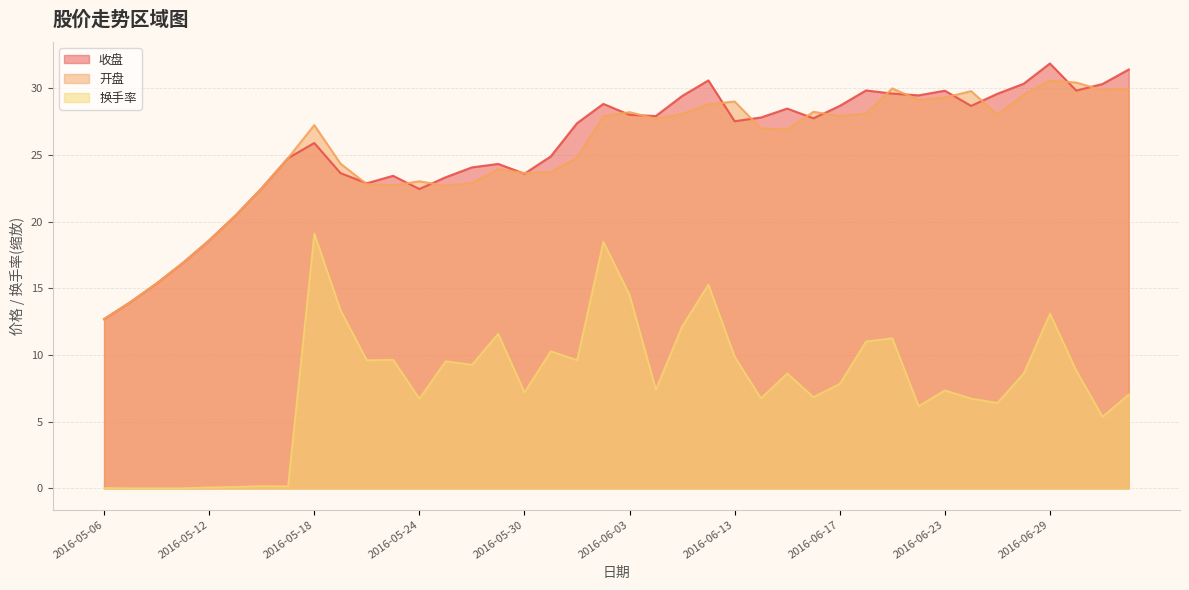

The value of 收盘 at 2016-05-25 is 34.4. True or false?

False